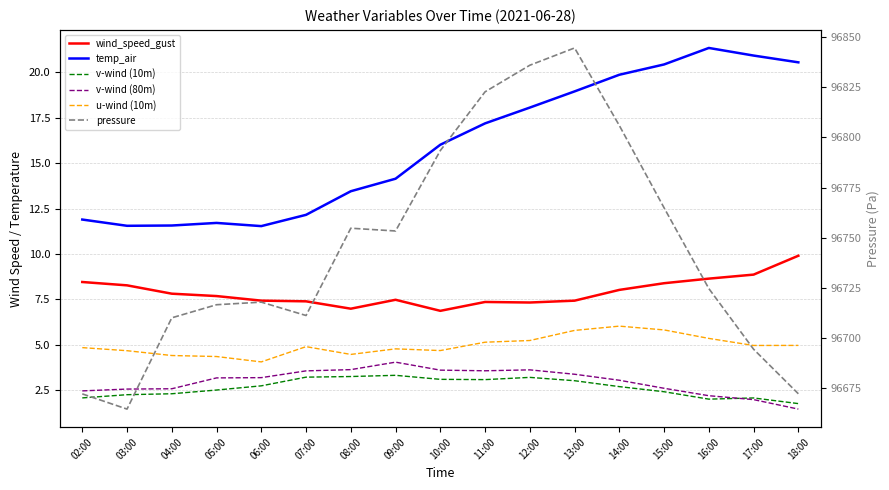

Which series changed the most between 11:00 and 16:00?

pressure